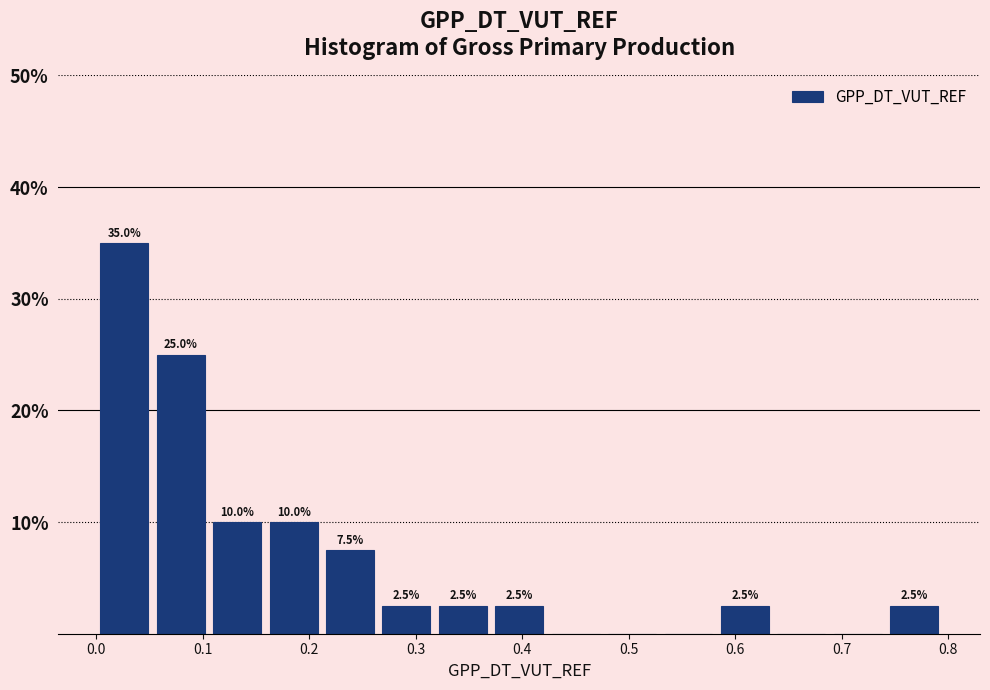

Over which range of the x-axis is the bar tallest?

0.00 to 0.05